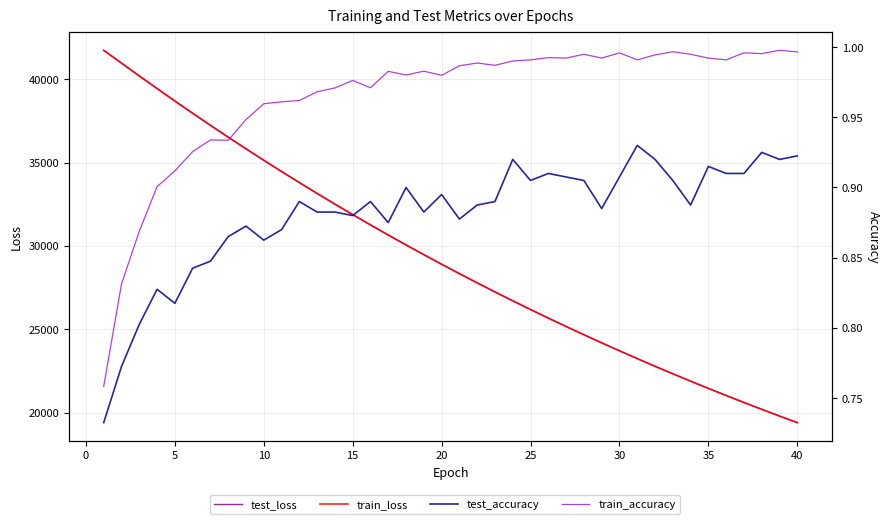

What is the lowest value of the train_loss series?

19403.9